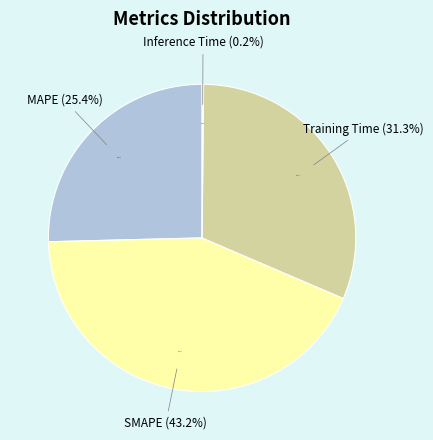

To the nearest percent, what is the difference between the largest and smallest slice percentages?

43%